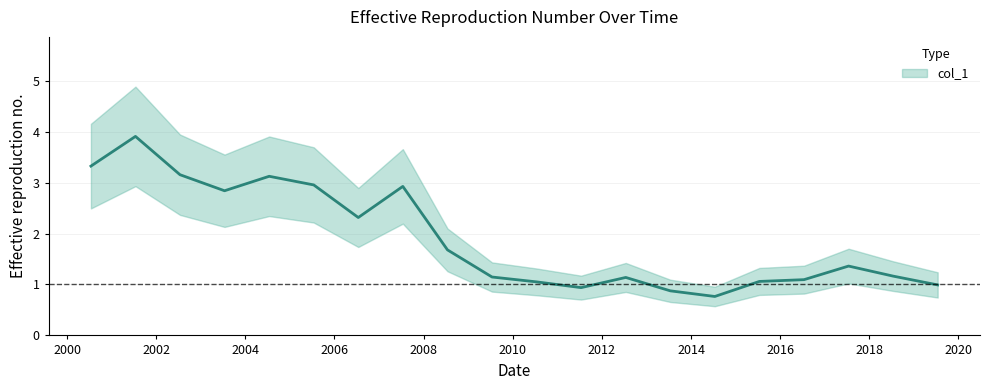

What is the difference between the maximum and minimum values?

3.1